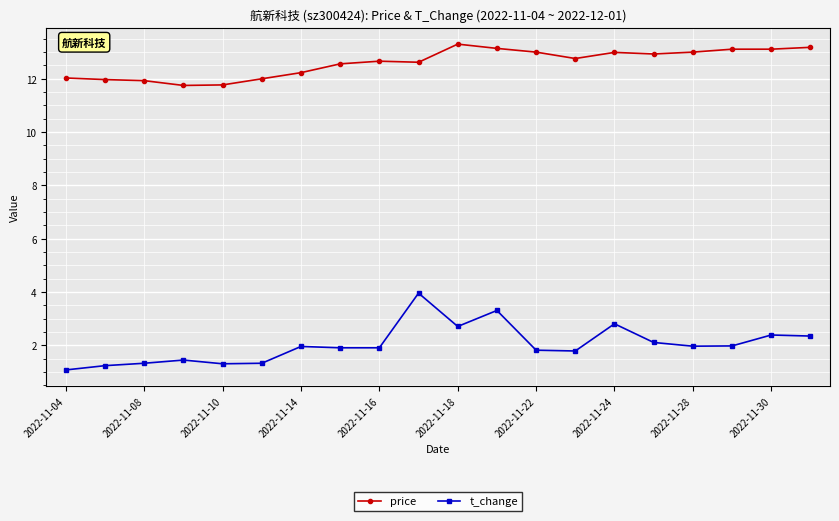

What is the smallest value displayed?

1.1